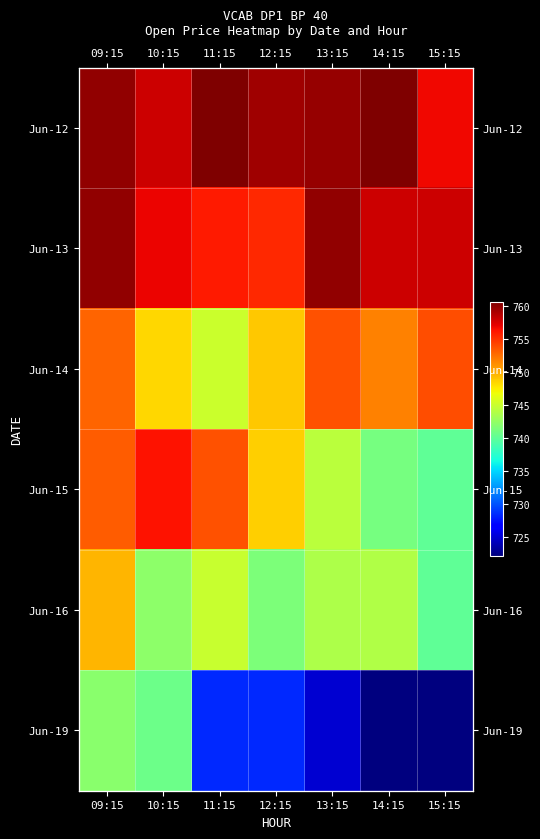

The Jun-13 series shows 1364.1 at 14:15. True or false?

False